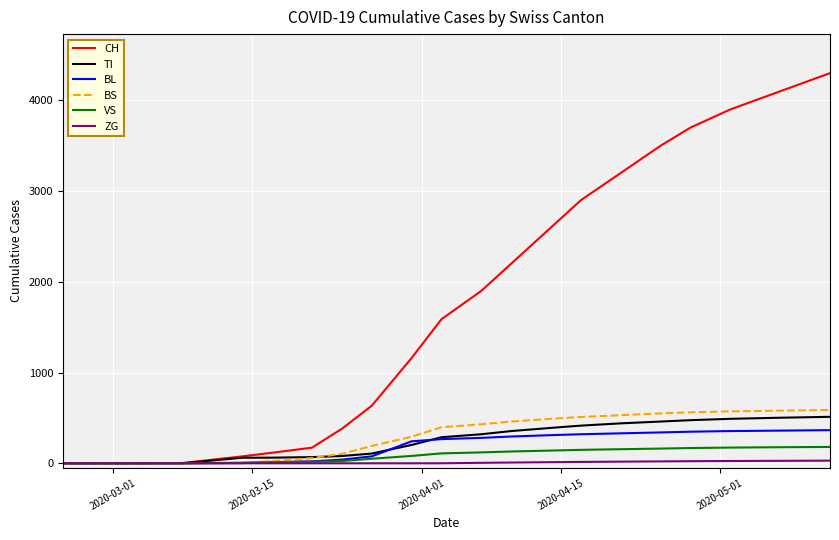

Which series has the largest total across all categories?

CH